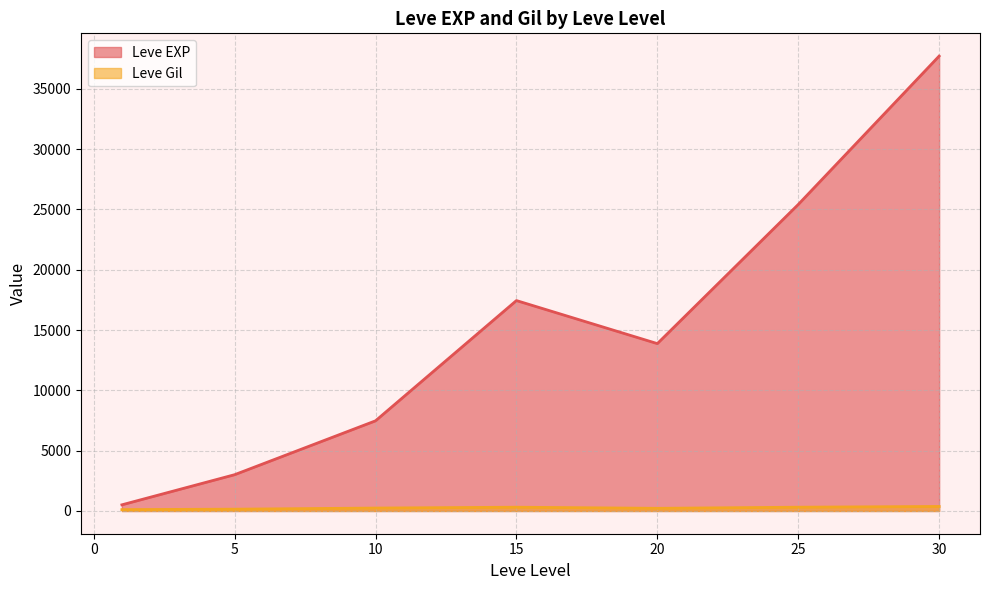

True or false: Leve EXP and Leve Gil cross at least once.

False